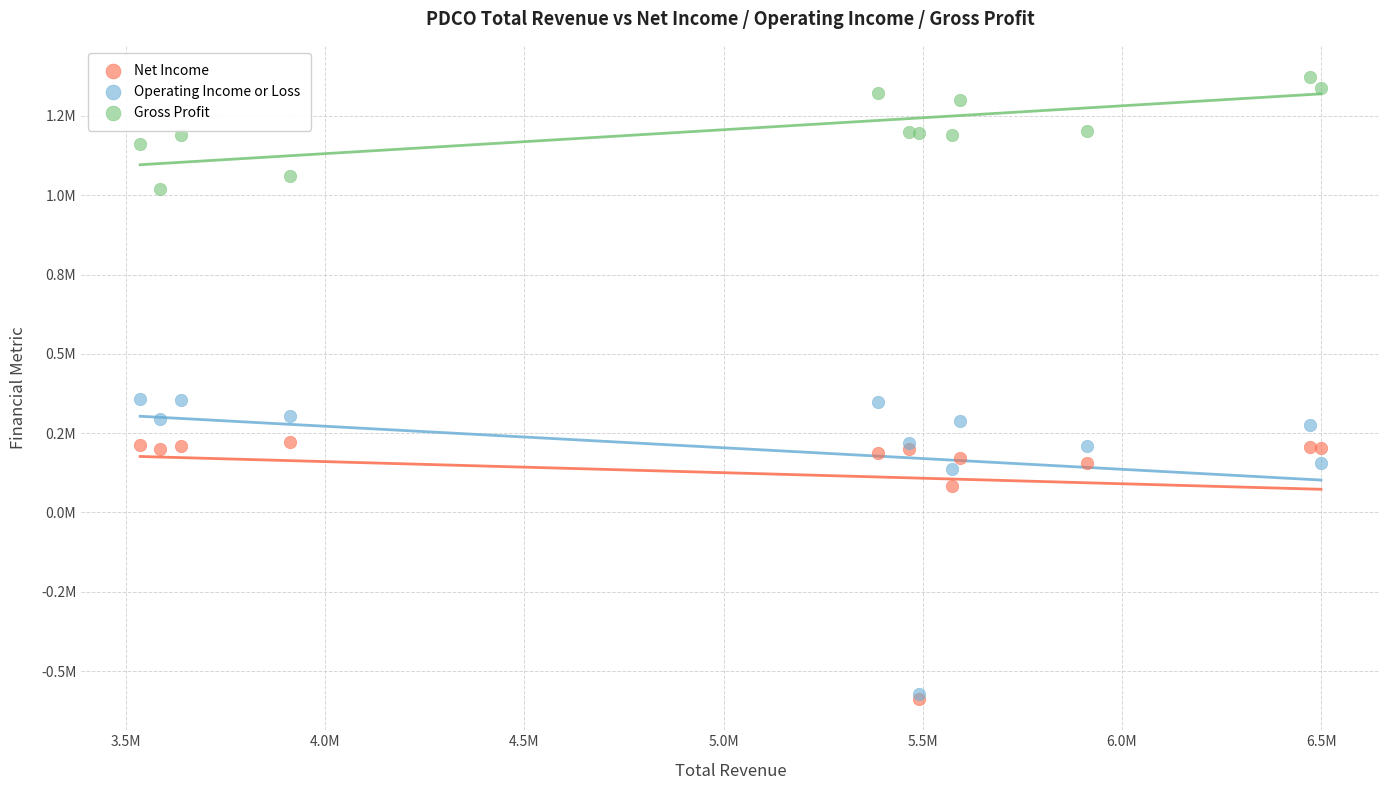

What are all the series names shown in the legend?

Net Income, Operating Income or Loss, Gross Profit